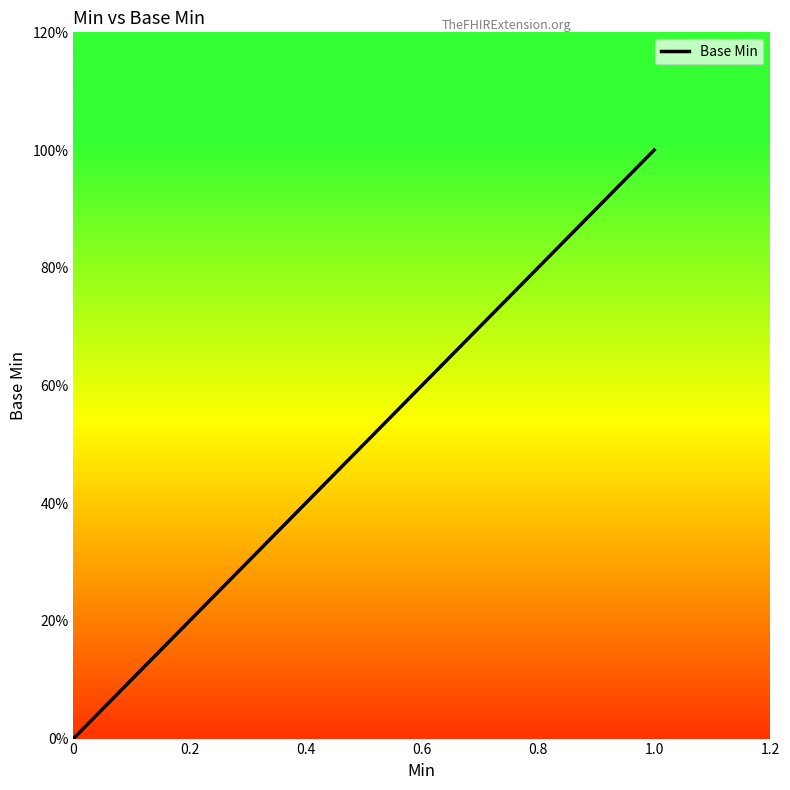

The chart shows a value of 2 at 1.0. True or false?

False